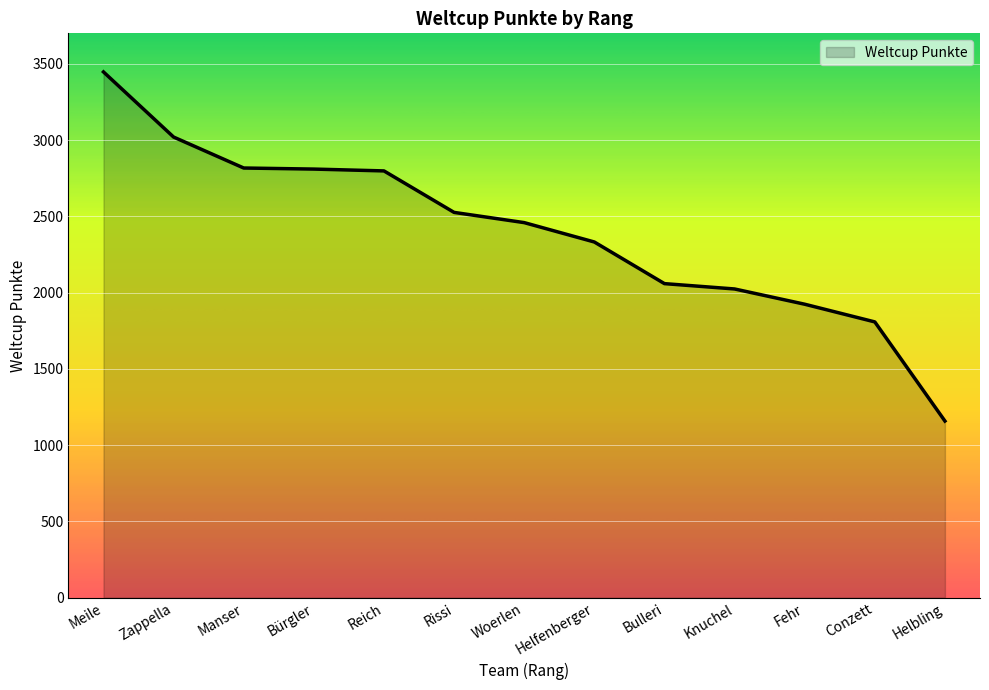

What is the difference between the values at Reich and Helbling?

1640